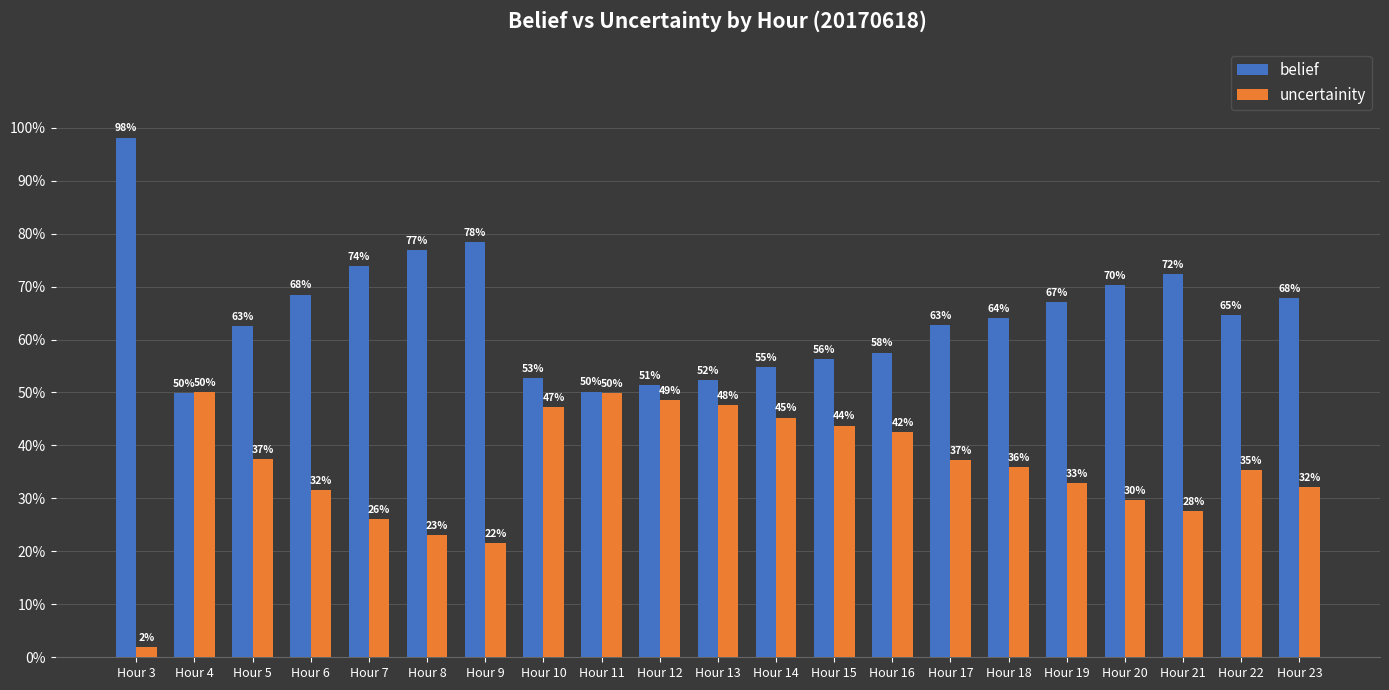

Which series has the largest total across all categories?

belief